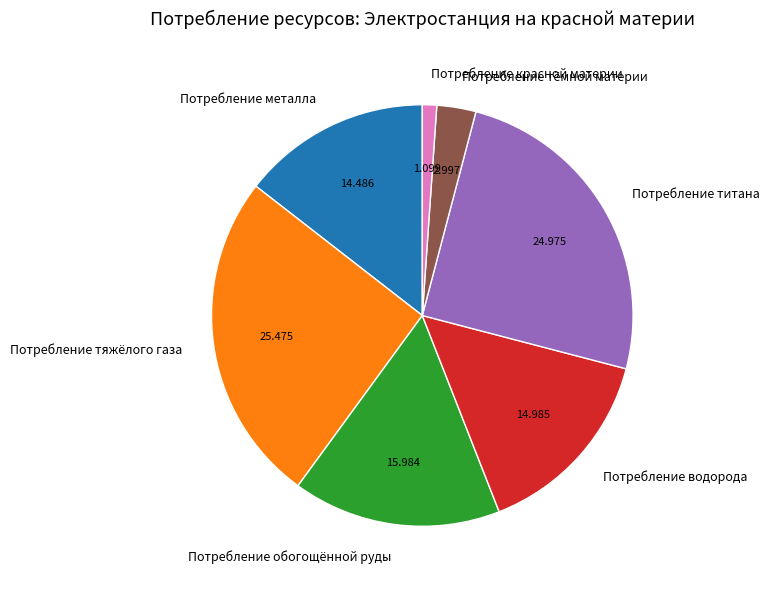

Is the sum of Потребление водорода and Потребление обогощённой руды greater than half?

No